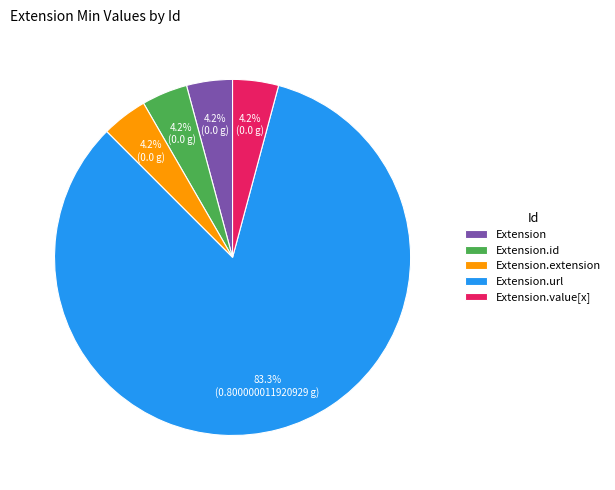

Is the sum of Extension.value[x] and Extension.url greater than half?

Yes